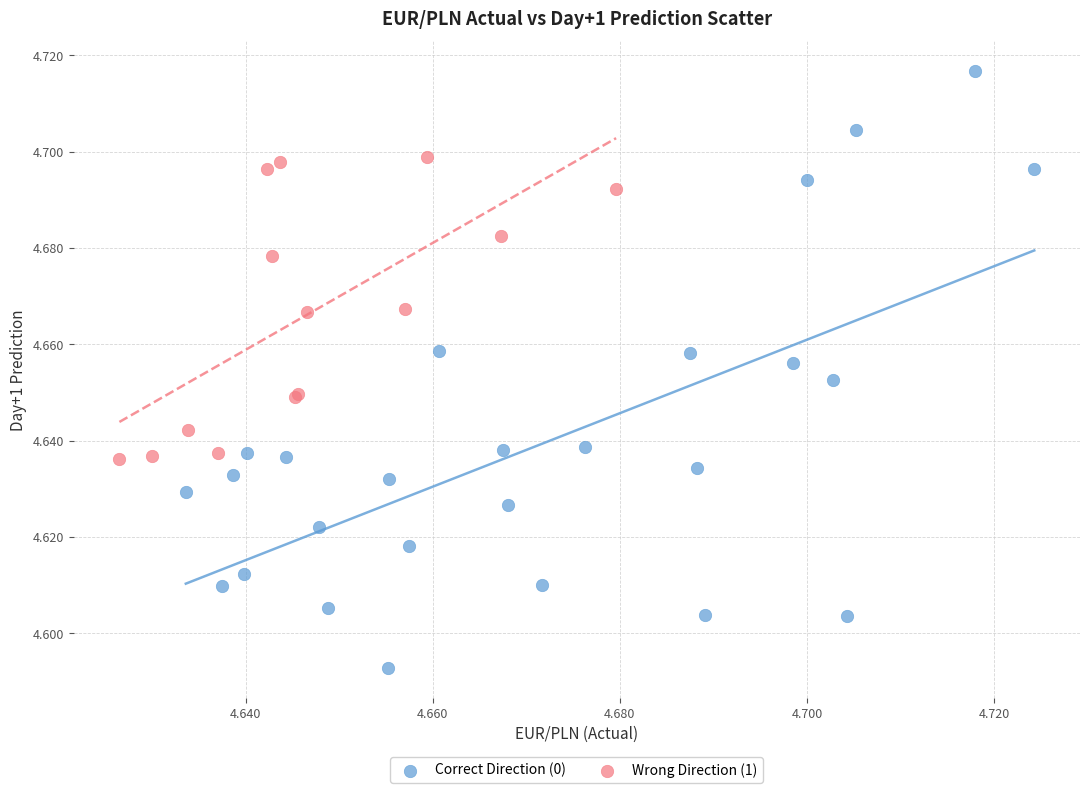

Which series contains the highest Y value?

Correct Direction (0)